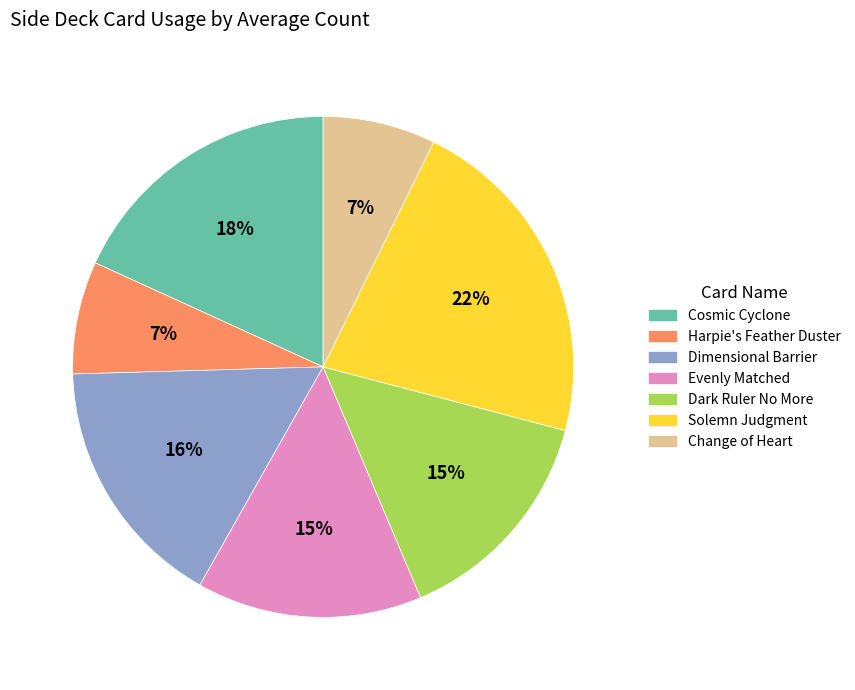

To the nearest percent, what is the average slice percentage?

14%